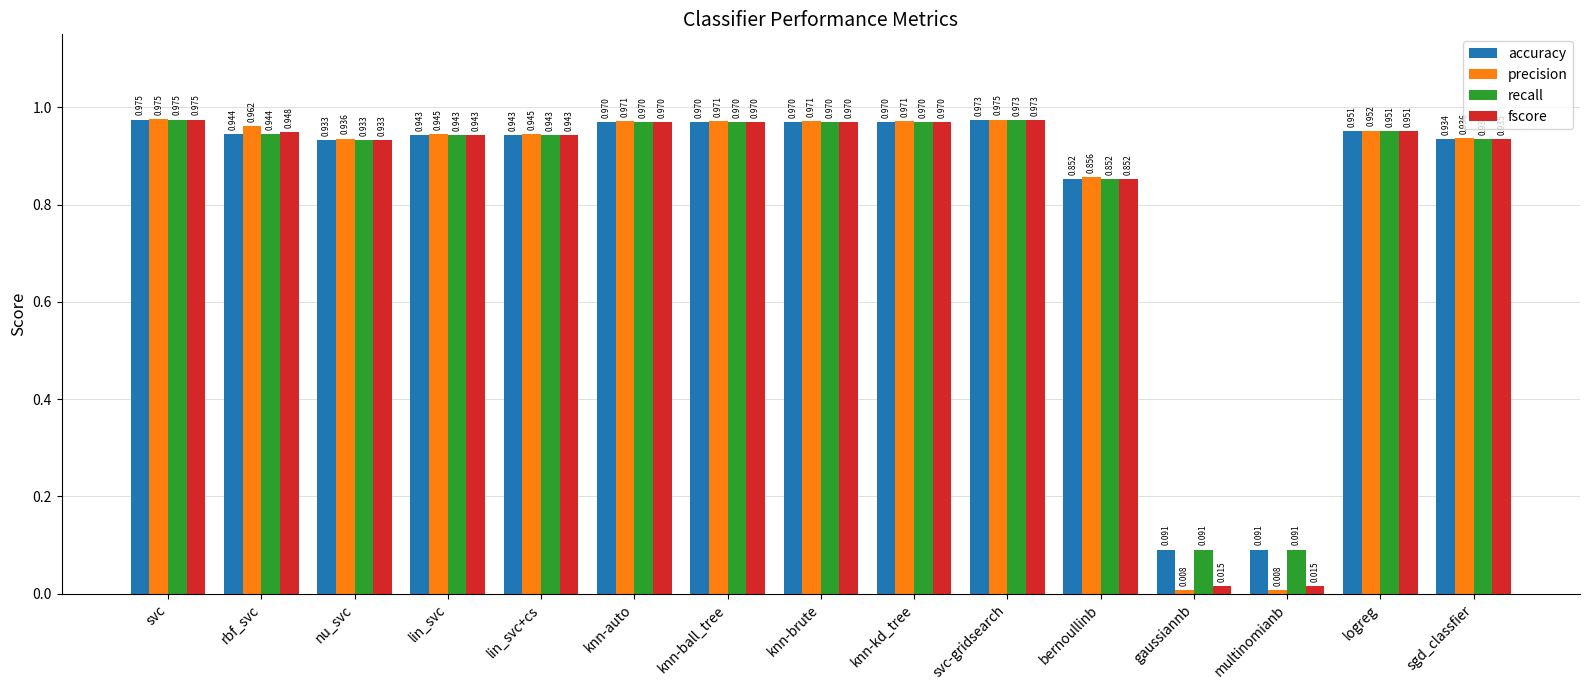

At which category is the sum across all series the highest?

svc